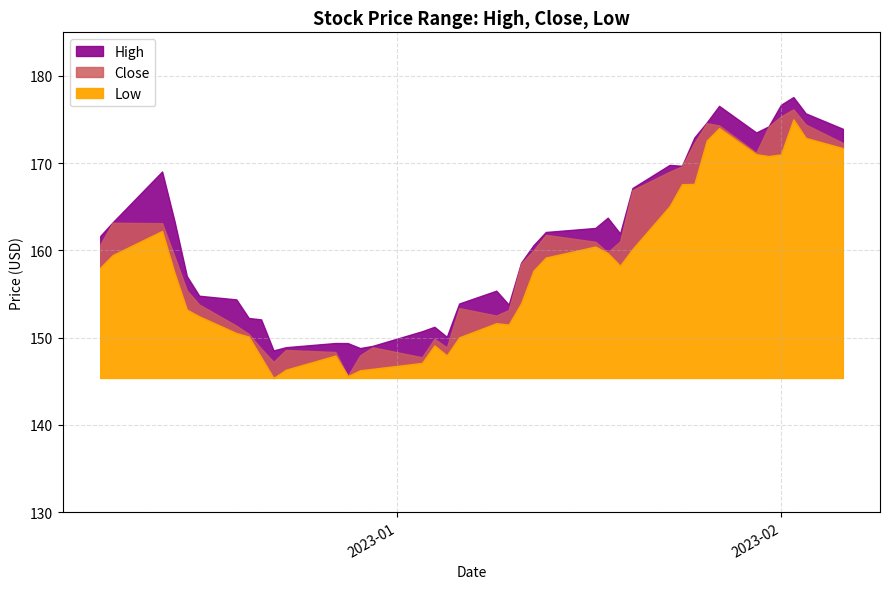

The value of Close at 2023-02-06 is 172.3. True or false?

True